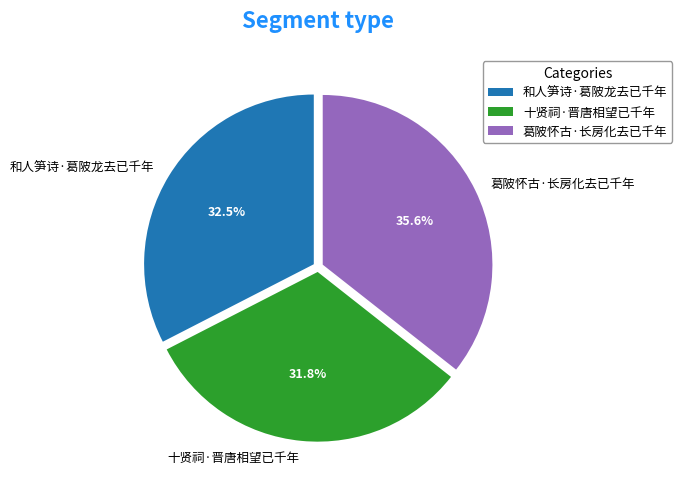

Rank the categories by value from highest to lowest.

葛陂怀古·长房化去已千年, 和人笋诗·葛陂龙去已千年, 十贤祠·晋唐相望已千年